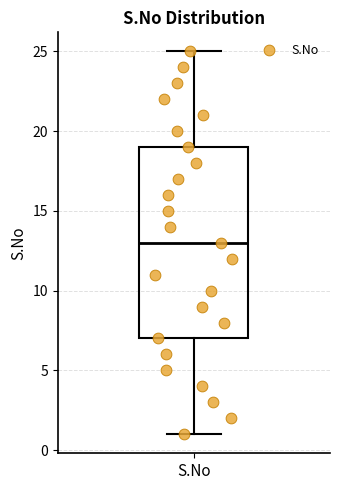

Transcribe this box plot: give where the median line is, the range the box spans, and where the two whiskers end, as read against the y-axis. The values are not printed on the chart, so give them approximately, as read against the axis.

median 13, box 7 to 19, whiskers 1 to 25